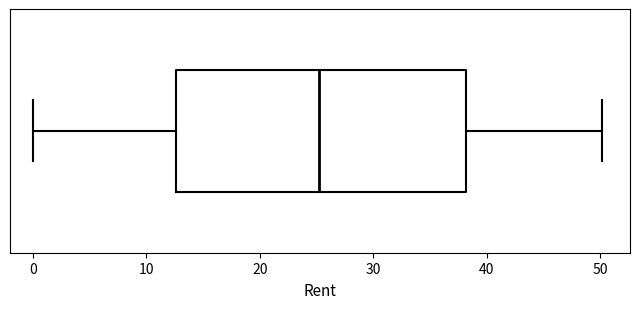

Transcribe this box plot: give where the median line is, the range the box spans, and where the two whiskers end, as read against the x-axis. The values are not printed on the chart, so give them approximately, as read against the axis.

median 25, box 13 to 38, whiskers 0 to 50